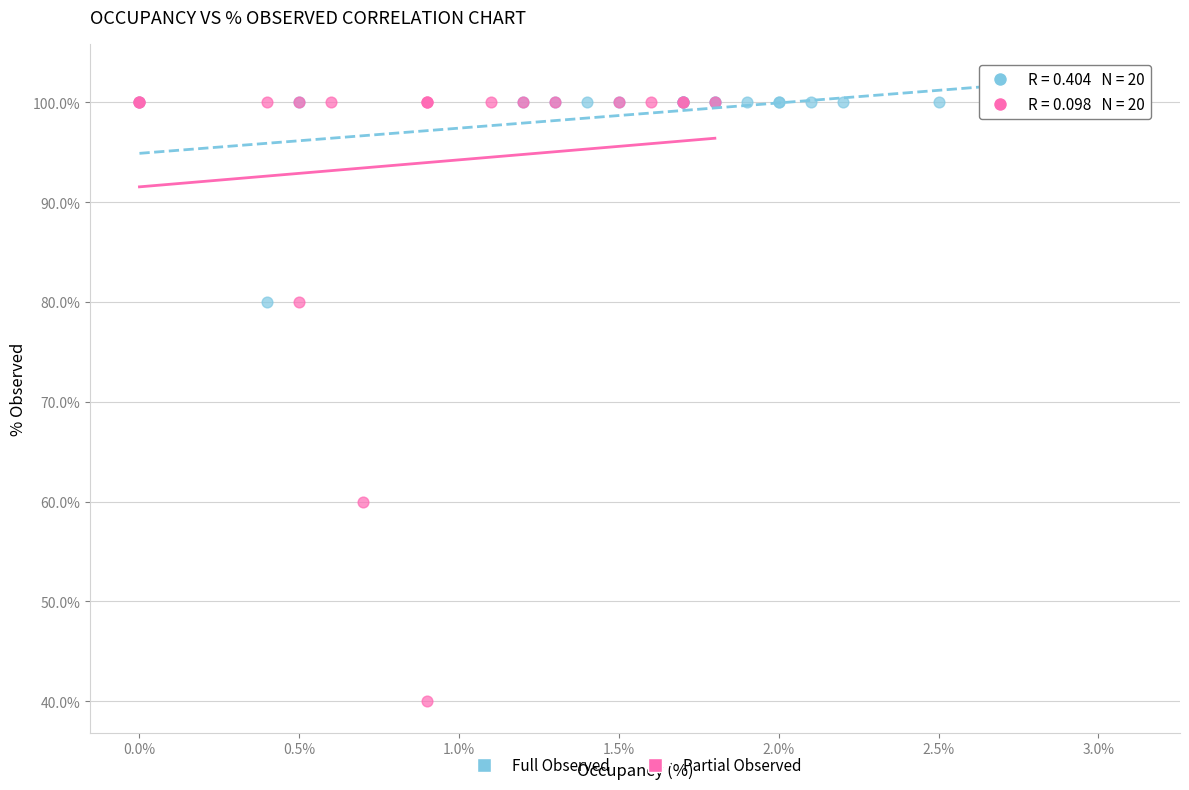

What are all the series names shown in the legend?

Full Observed, Partial Observed